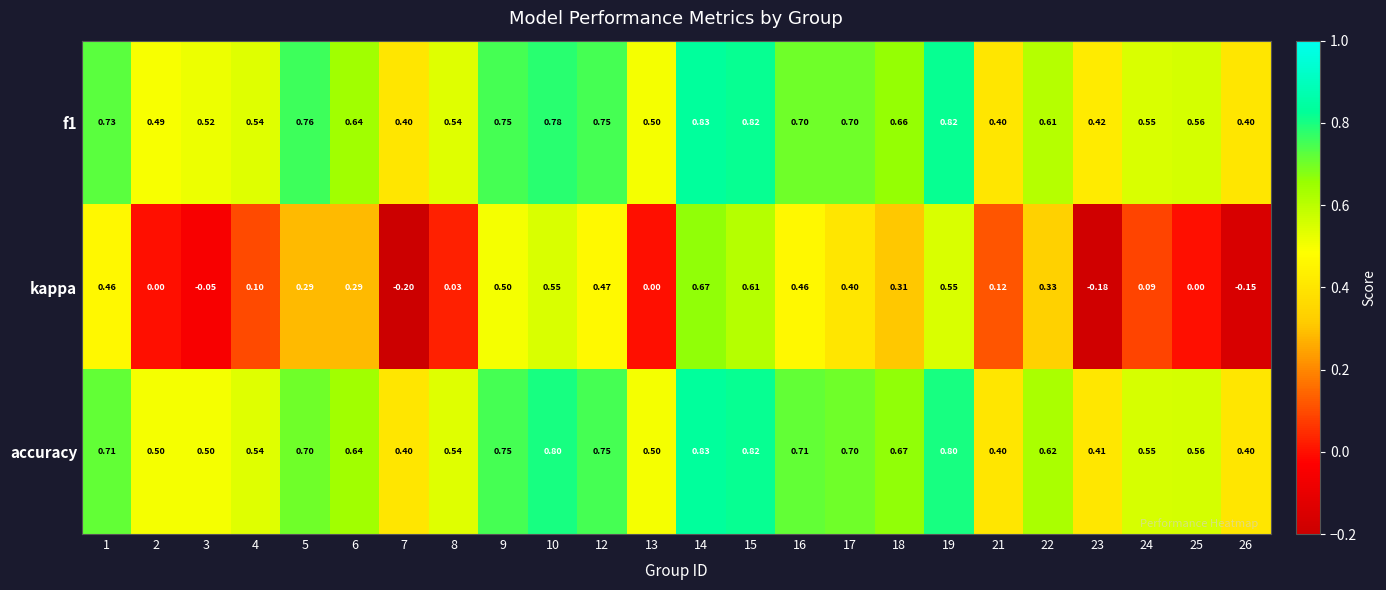

Is the value of kappa at 22 greater than the value of f1 at 18?

No